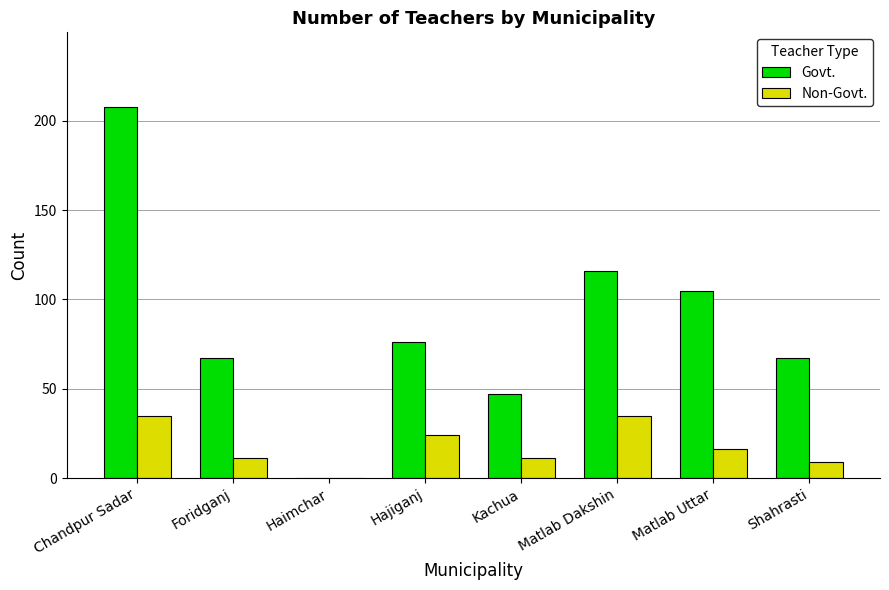

The value of Govt. at Chandpur Sadar is 313. True or false?

False